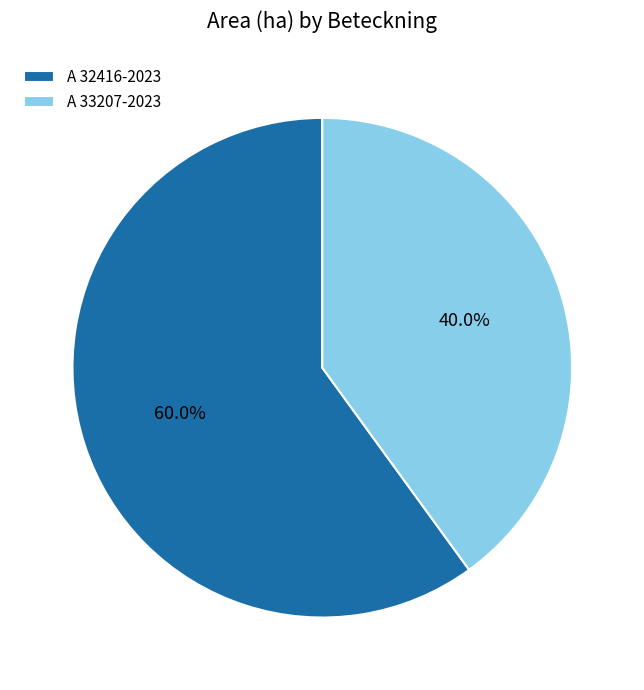

To the nearest percent, what is the average slice percentage?

50%